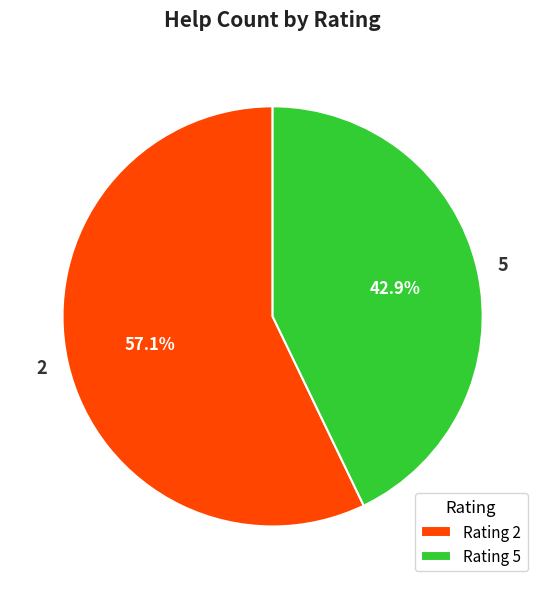

Combined, what portion of the pie is Rating 5 and Rating 2?

100.0%